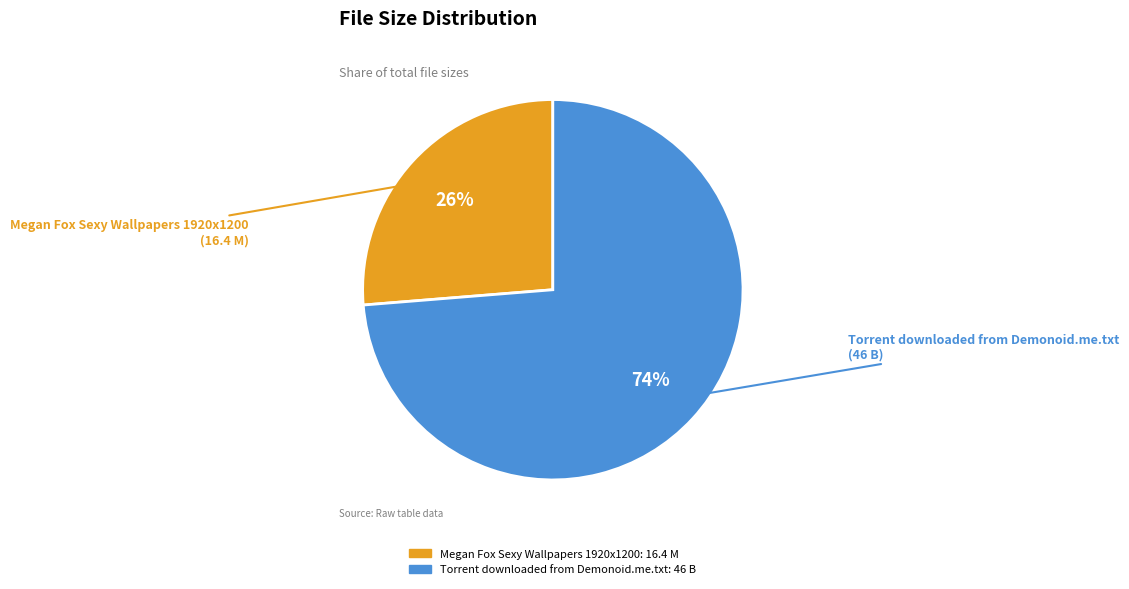

Between Torrent downloaded from Demonoid.me.txt and Megan Fox Sexy Wallpapers 1920x1200, which is larger?

Torrent downloaded from Demonoid.me.txt